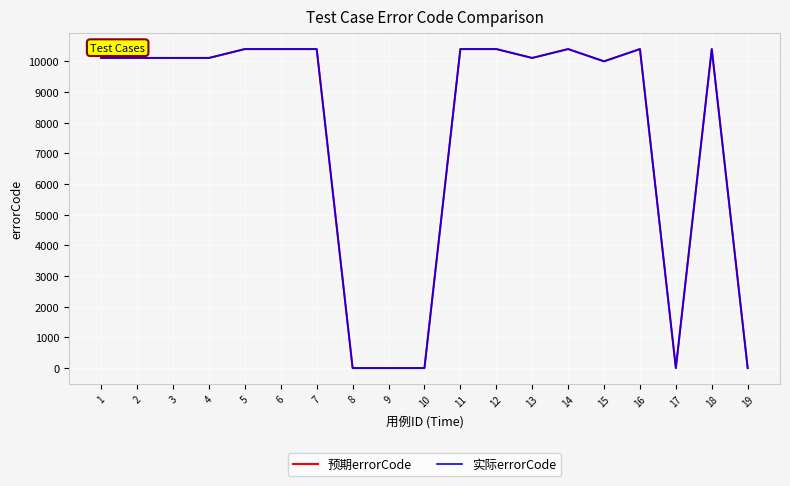

At how many categories does at least one series exceed 1211?

14